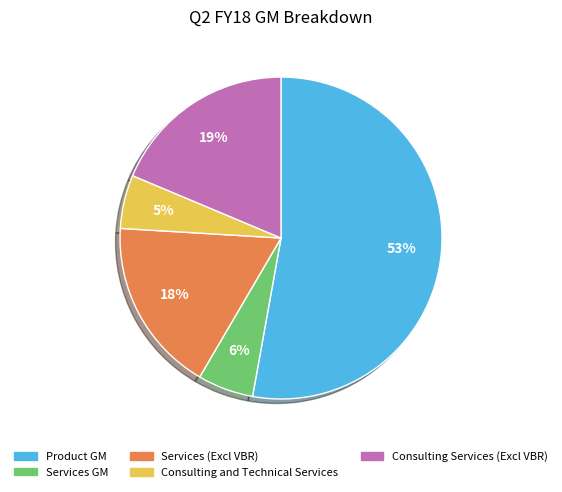

Which has a higher value, Services (Excl VBR) or Consulting and Technical Services?

Services (Excl VBR)